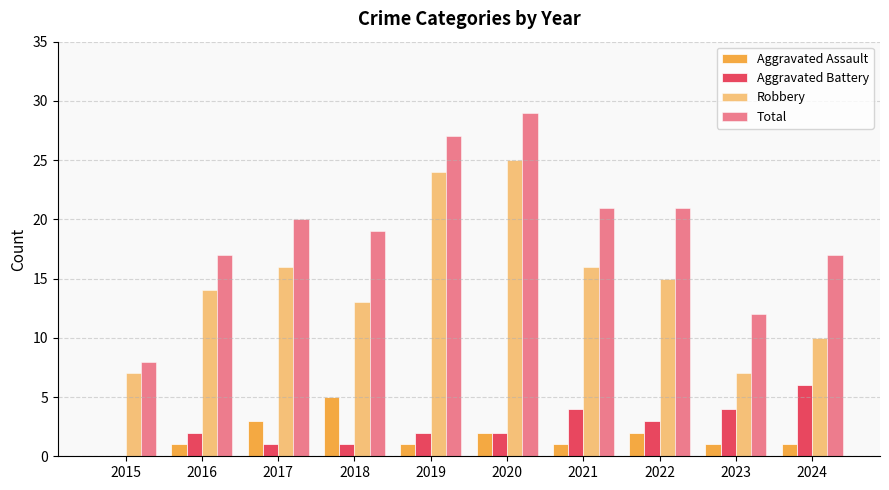

How many groups of bars are there?

10